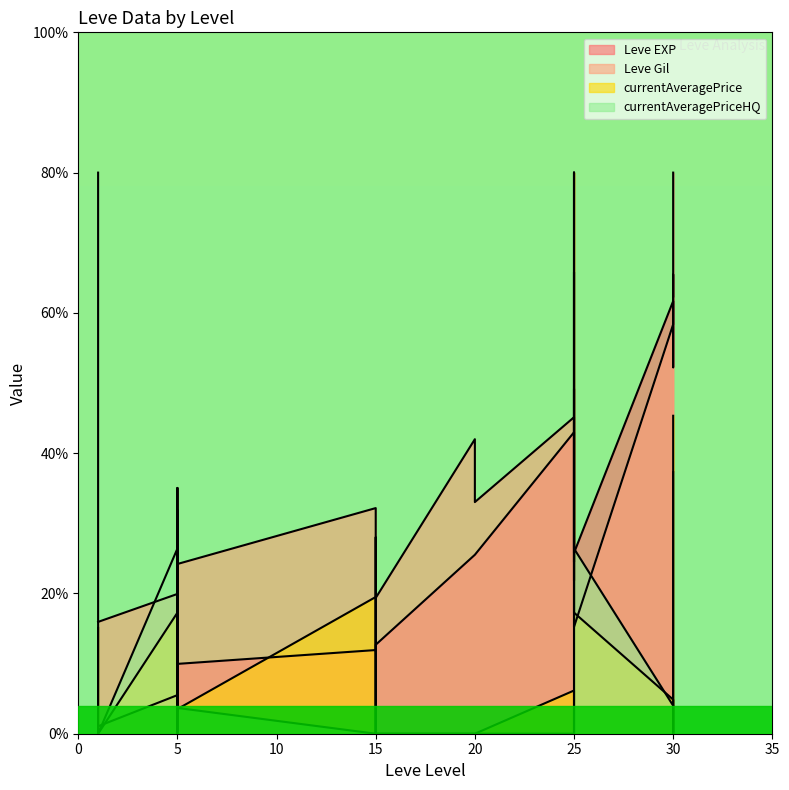

What is the value of the Leve Gil point at the 7th from the left?

32.2